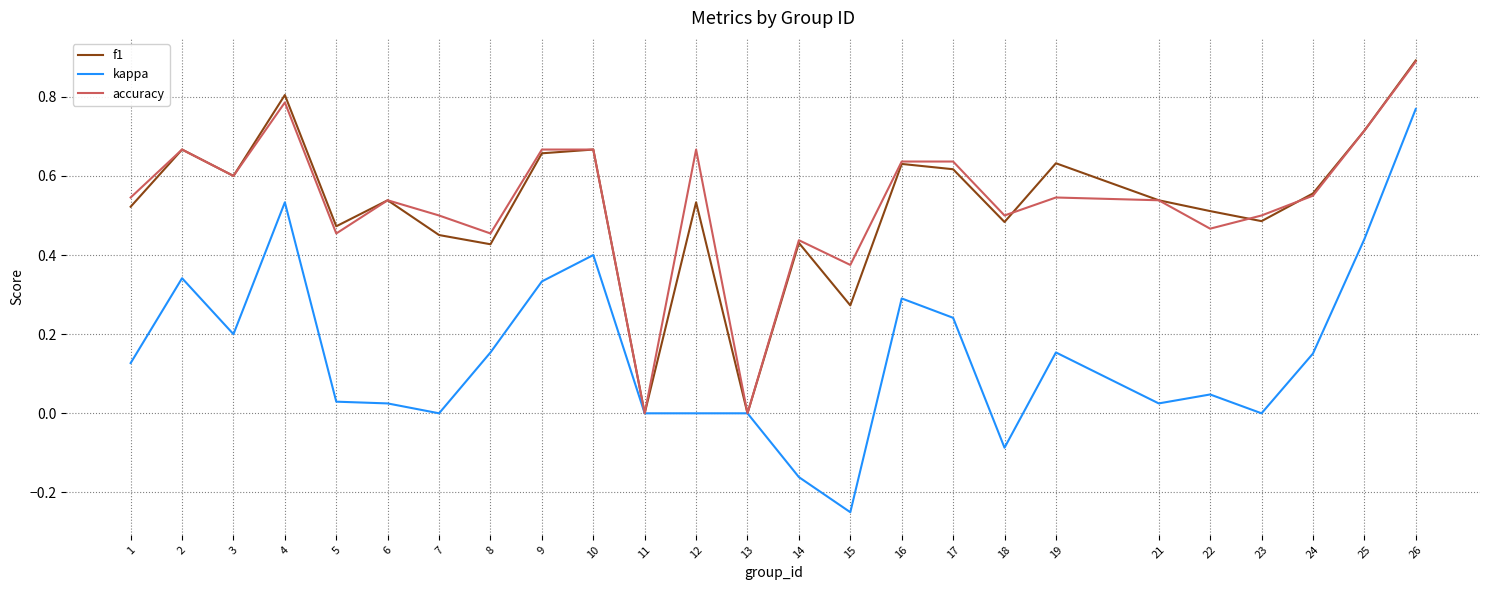

At which category is the sum across all series the highest?

26